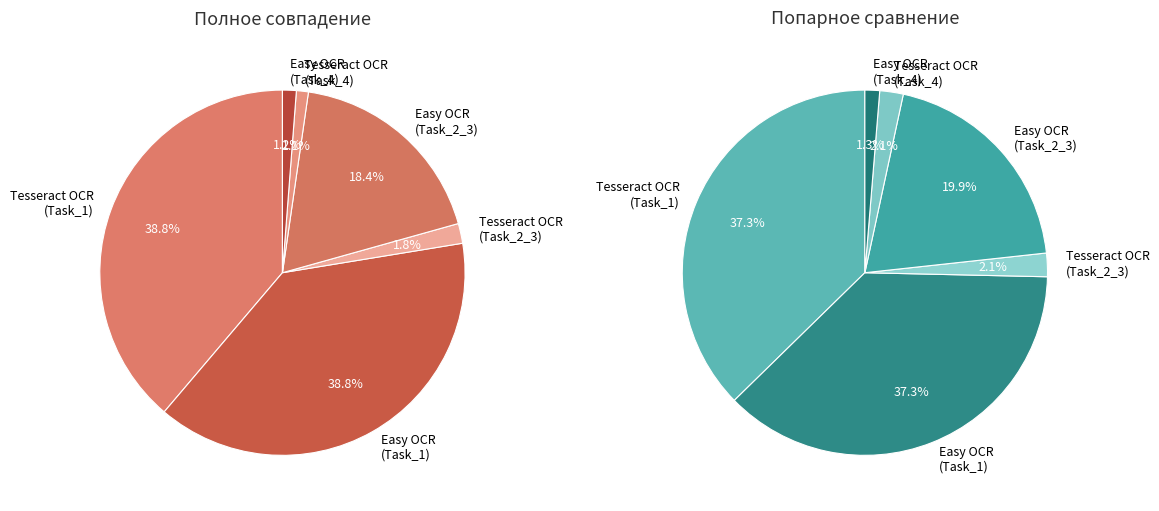

What percentage is the Easy OCR (Task_1) slice, to the nearest percent?

39%